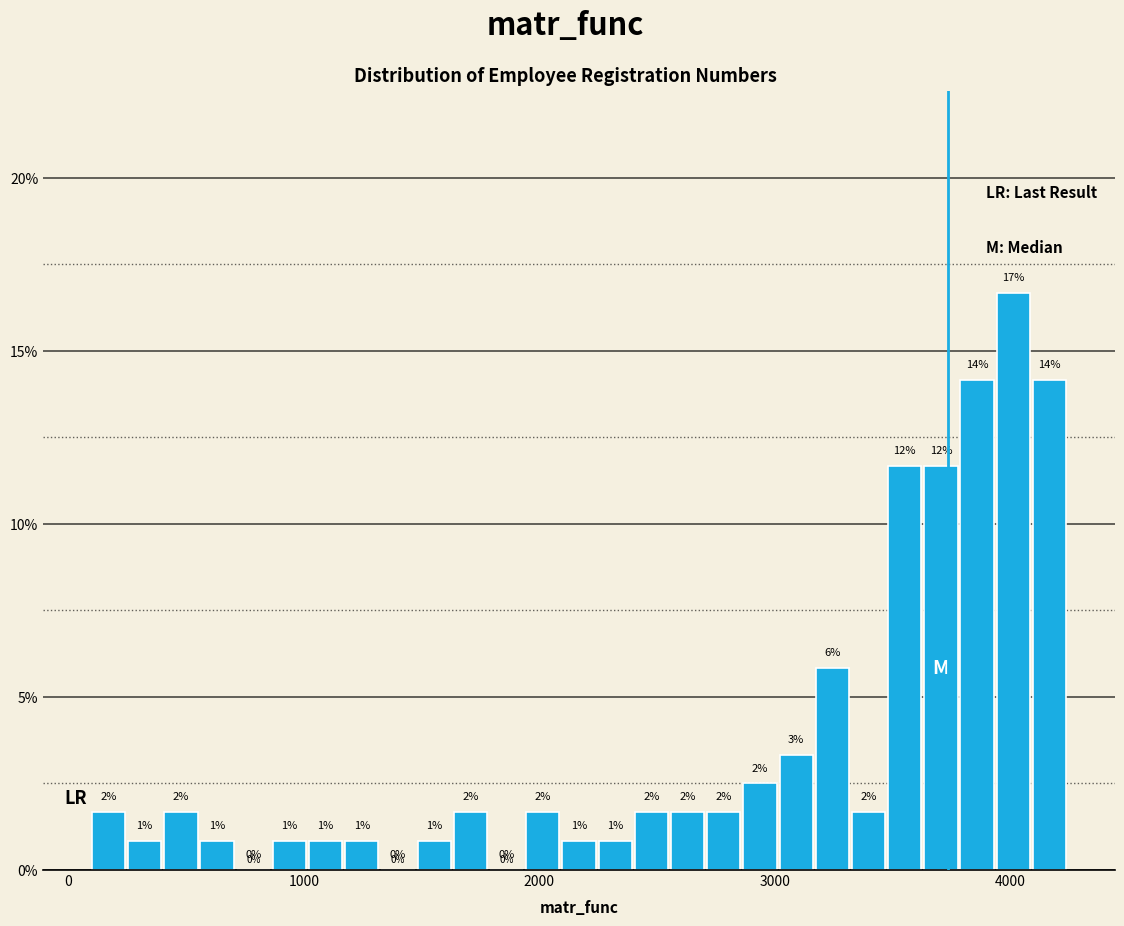

Around what value on the x-axis is the tallest bar? Give the approximate position of its centre, as read against the axis.

4000